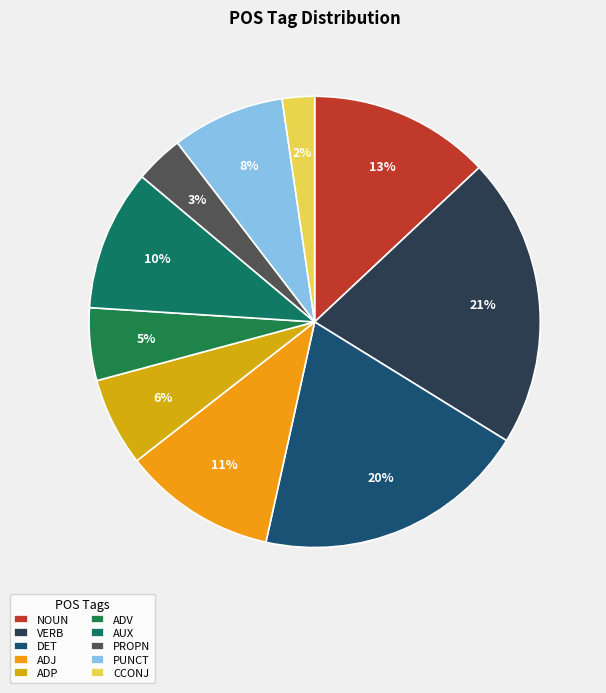

Between DET and AUX, which is larger?

DET